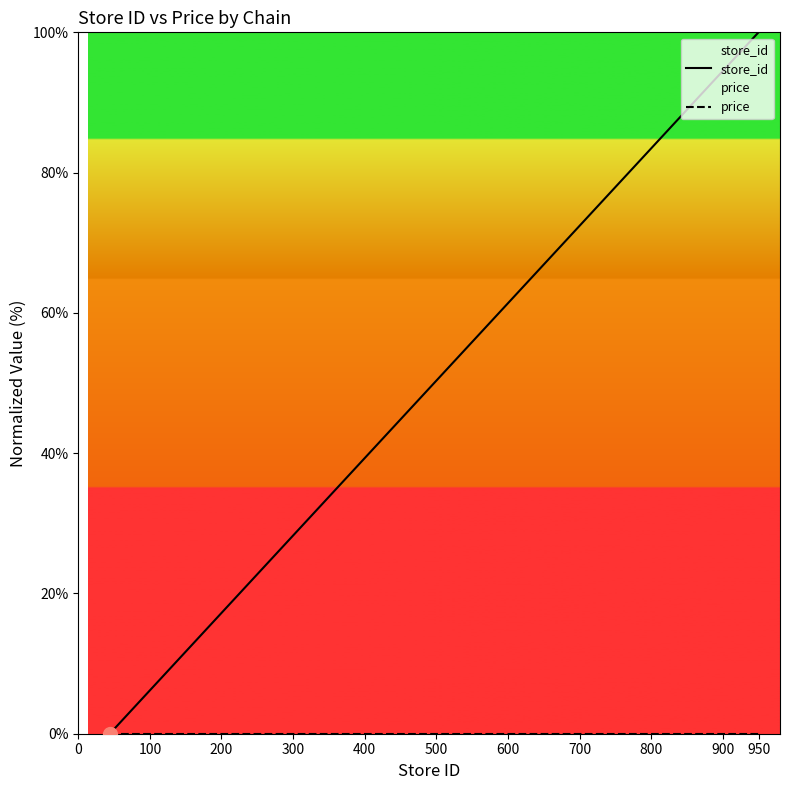

List the series in order of their overall mean, highest first.

store_id, price